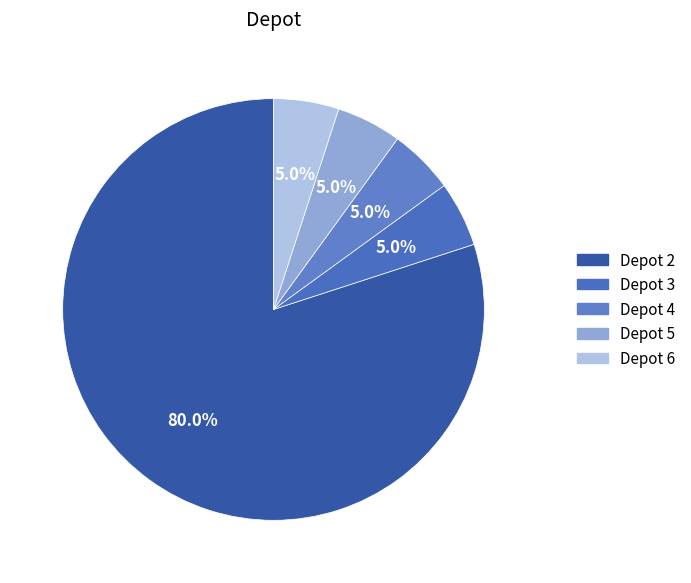

Is there a majority slice in this chart?

Yes